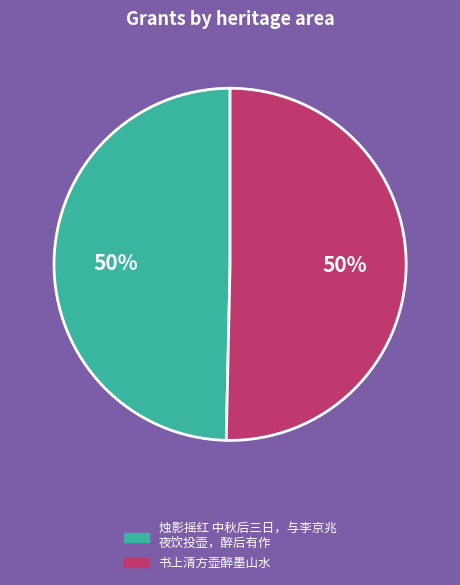

To the nearest percent, what portion does 书上清方壶醉墨山水 represent?

50%